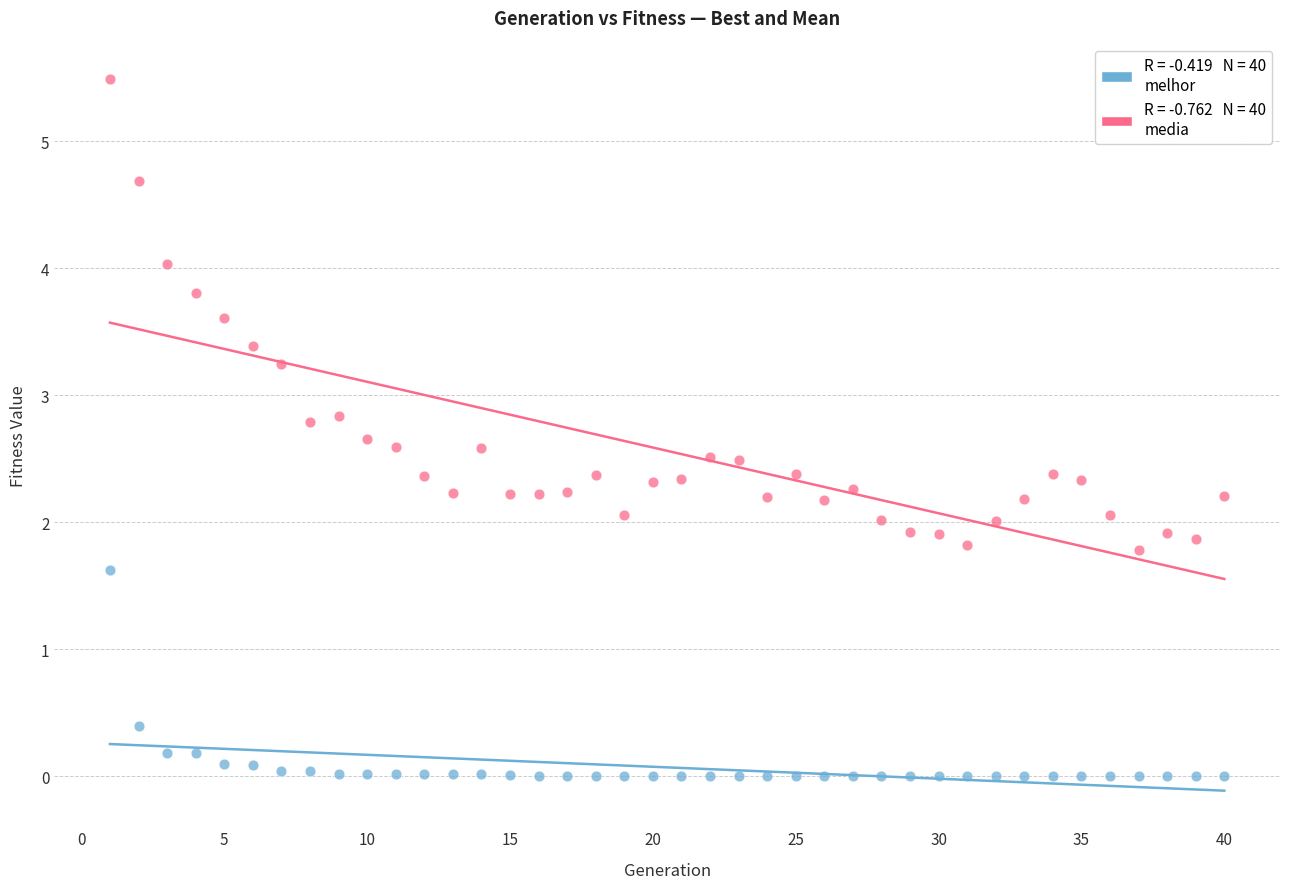

Across all data points, what is the range of X values (max minus min)?

39.0